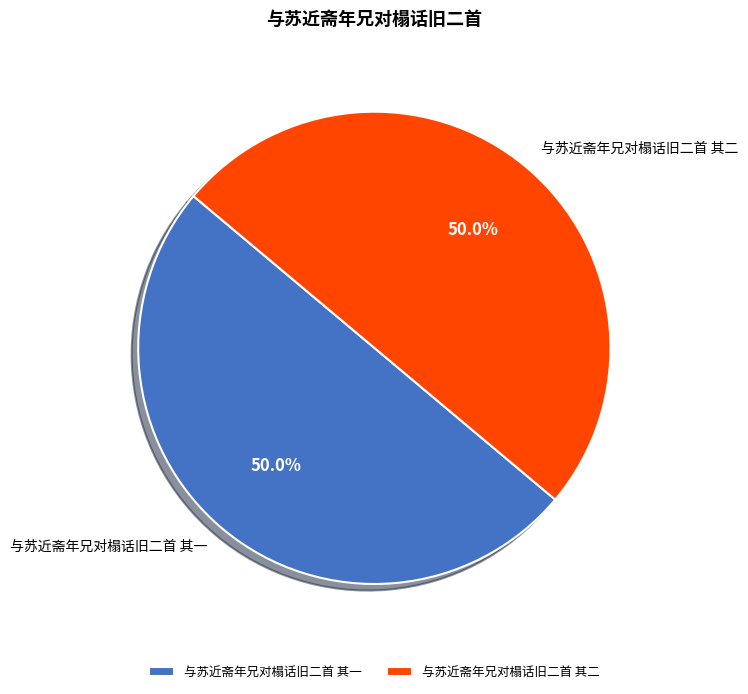

True or false: 与苏近斋年兄对榻话旧二首 其一 accounts for 50% of the total.

True